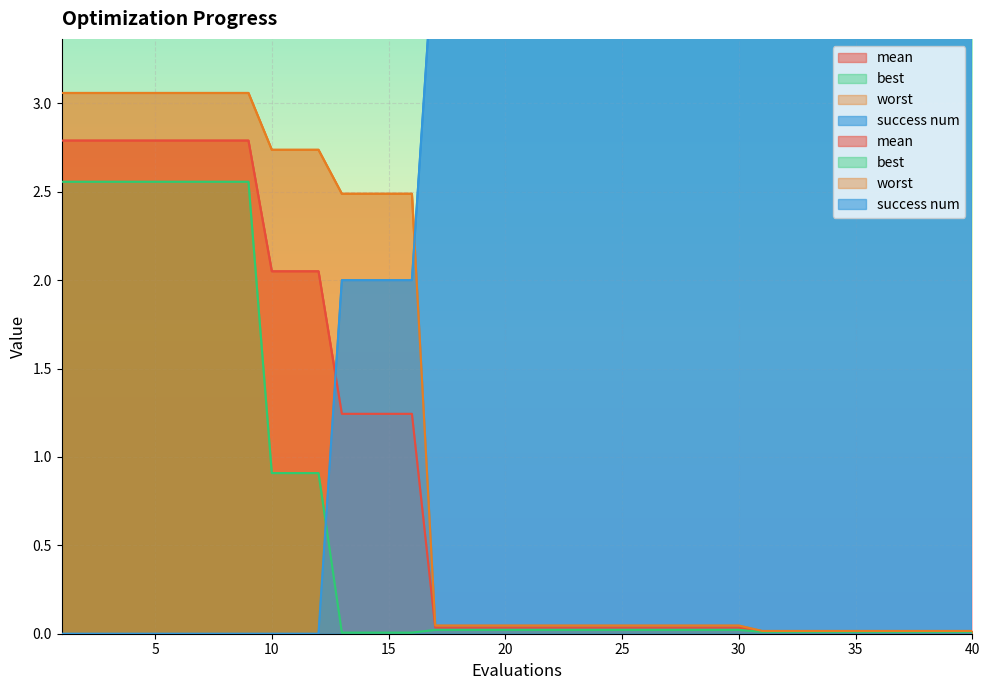

Between 19 and 35, which is larger?

19